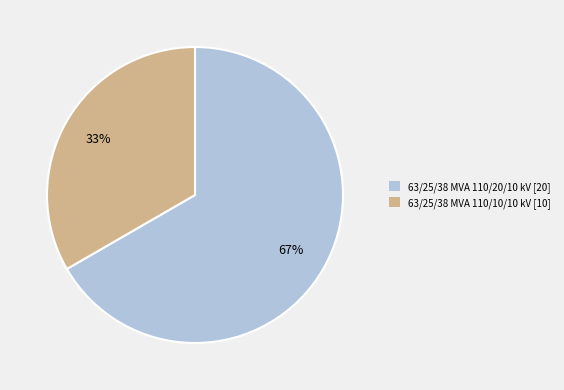

Which slice represents more than half of the pie?

63/25/38 MVA 110/20/10 kV